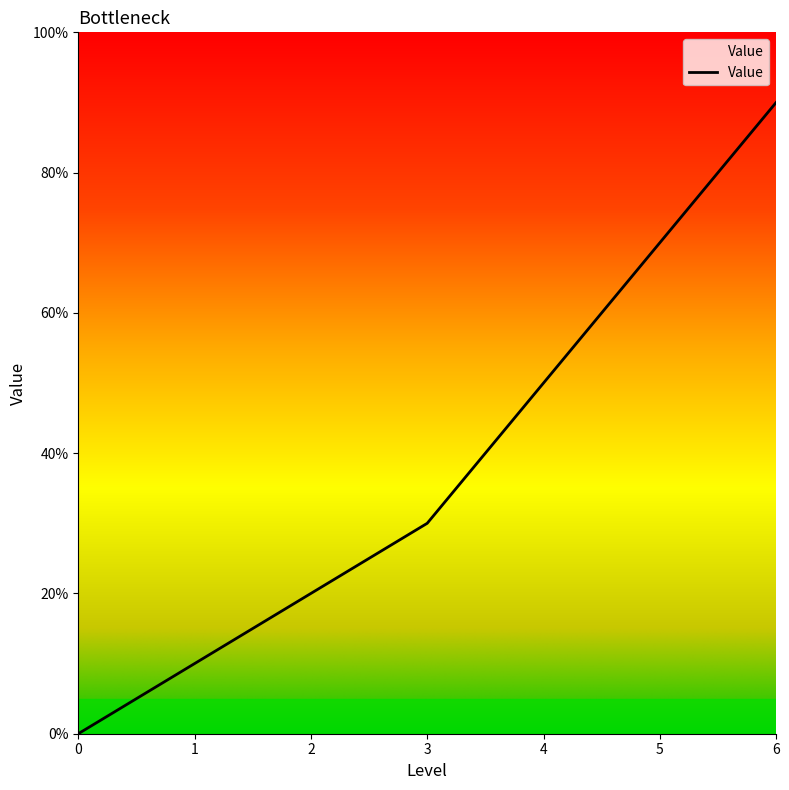

How many series are shown in this chart?

1